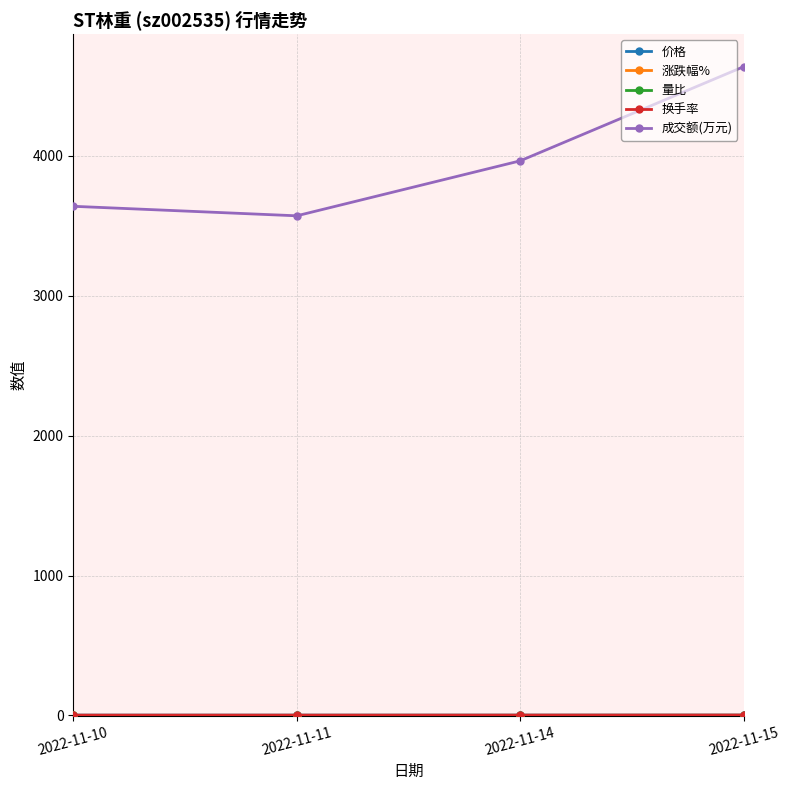

What is the maximum value for 成交额(万元)?

4638.0